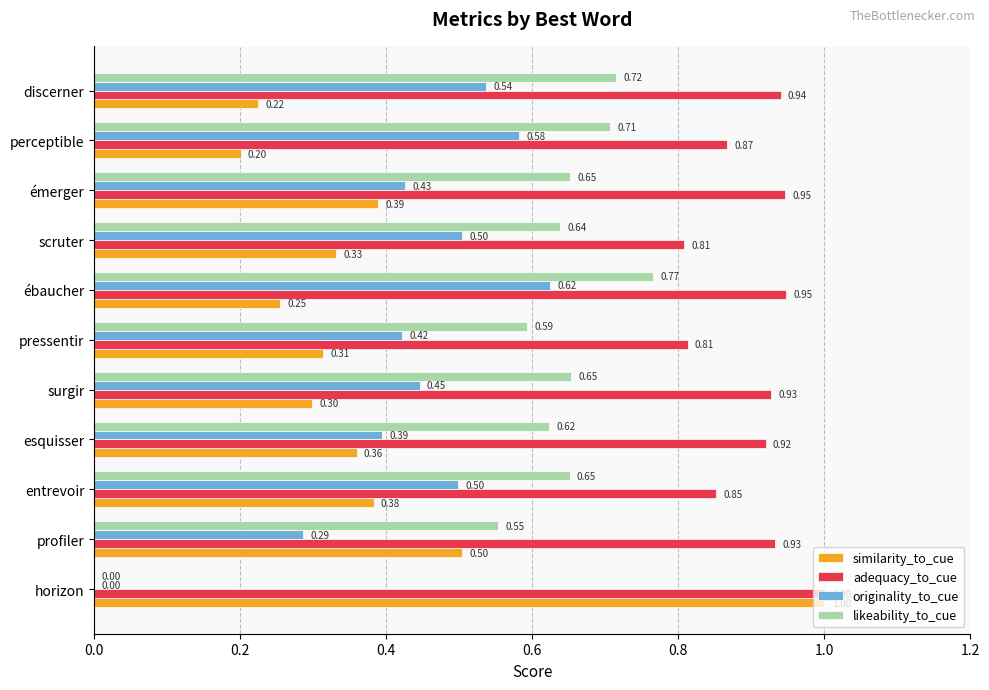

Is the value of likeability_to_cue at horizon greater than the value of originality_to_cue at émerger?

No